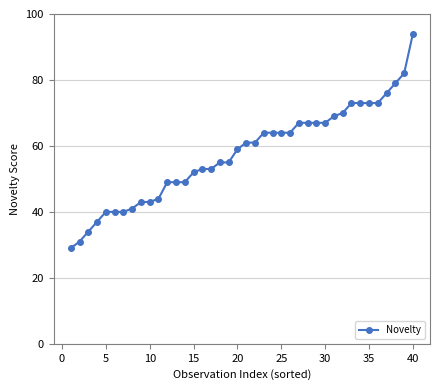

What is the sum of all values?

2304